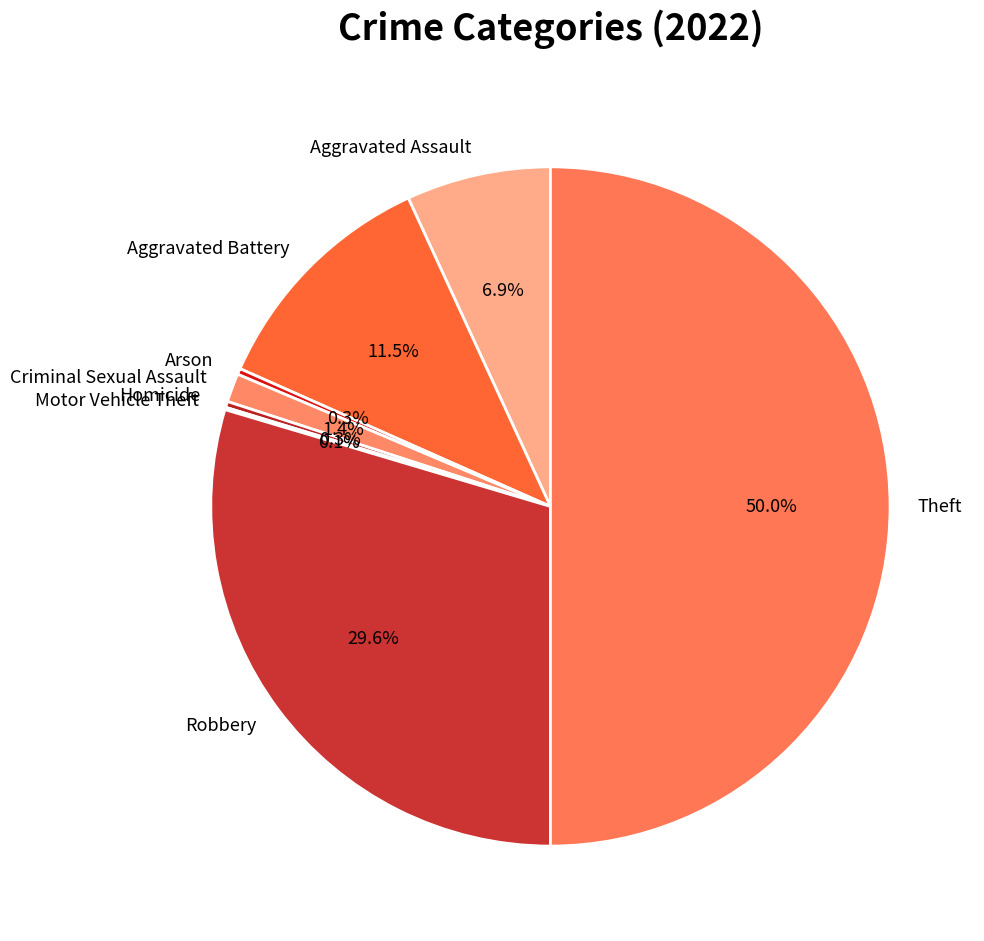

To the nearest percent, what portion does Criminal Sexual Assault represent?

1%